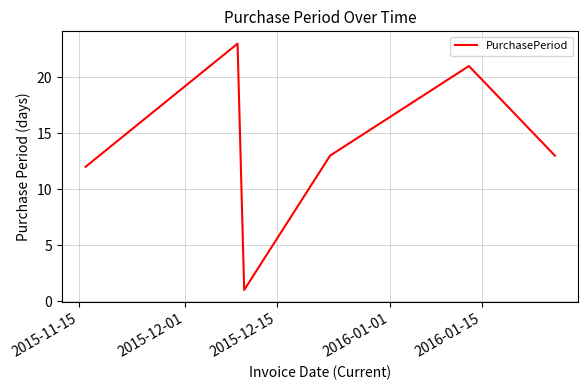

What is the minimum value shown in the chart?

1